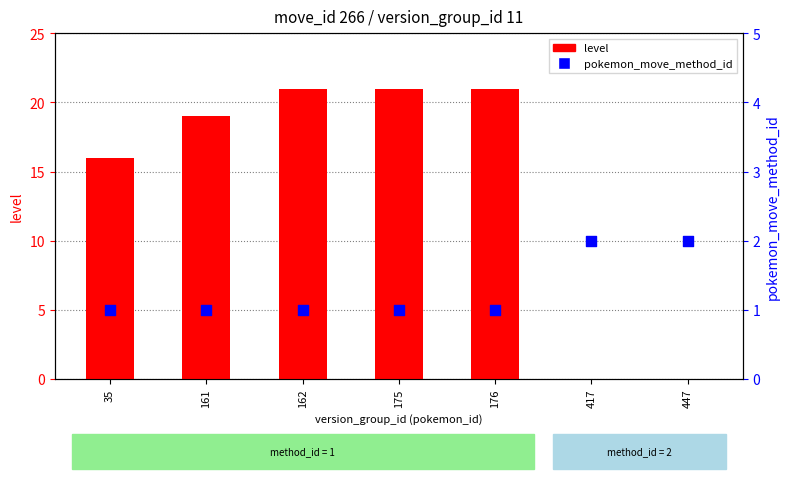

Which series has the widest spread of Y values?

level